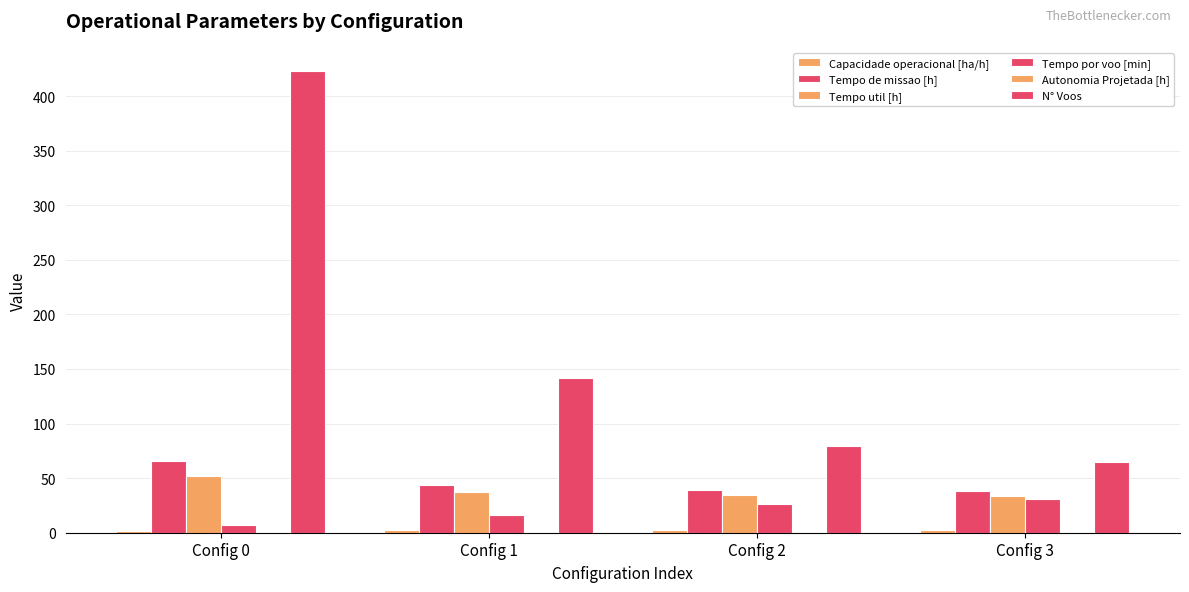

Which series has the largest range (max minus min)?

N° Voos